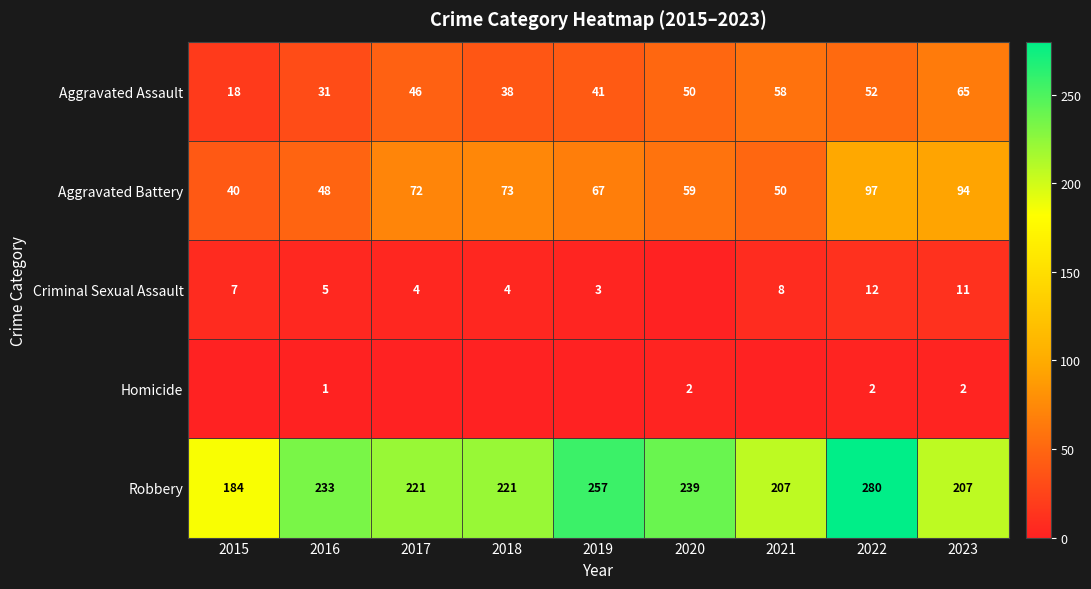

Is it true that Aggravated Assault equals 52 at 2022?

True